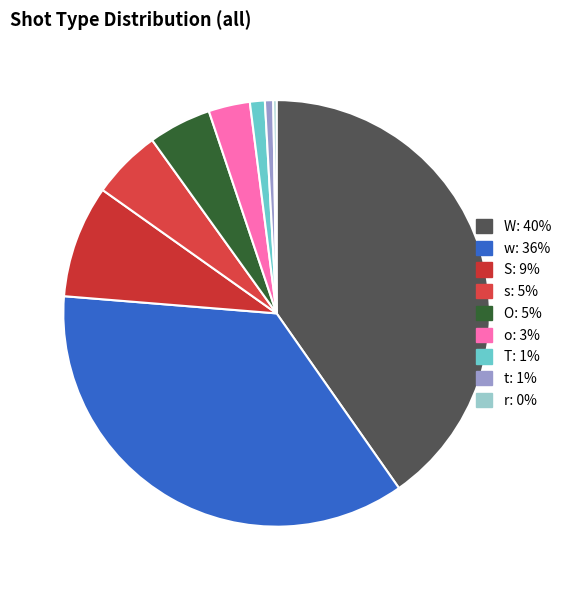

How many slices are in this pie chart?

9